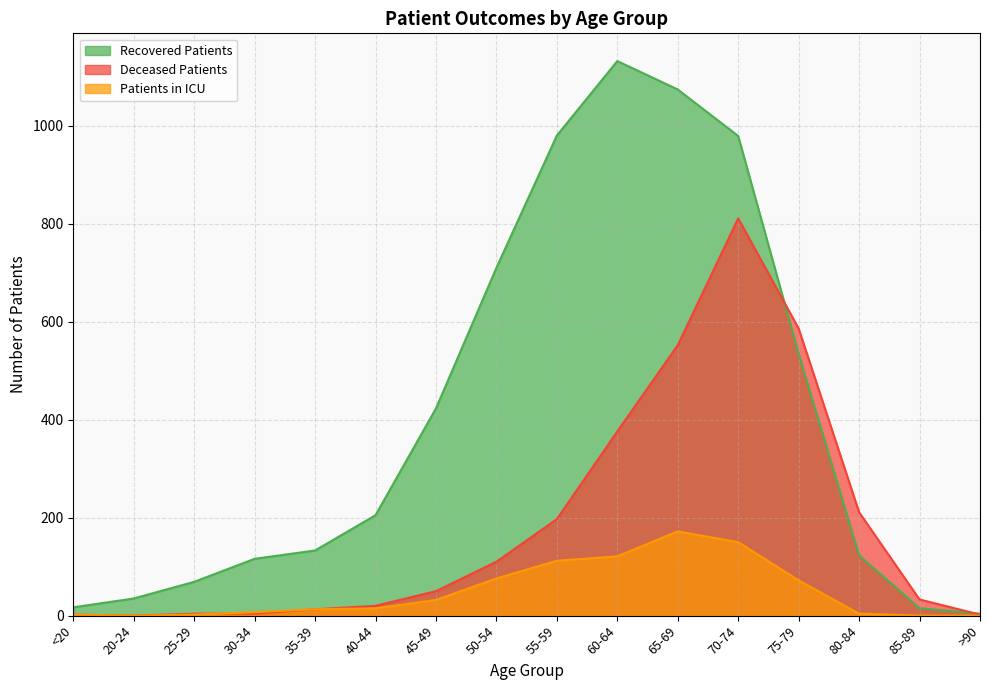

True or false: patients_in_icu has more than 2 points higher than both neighbors.

False